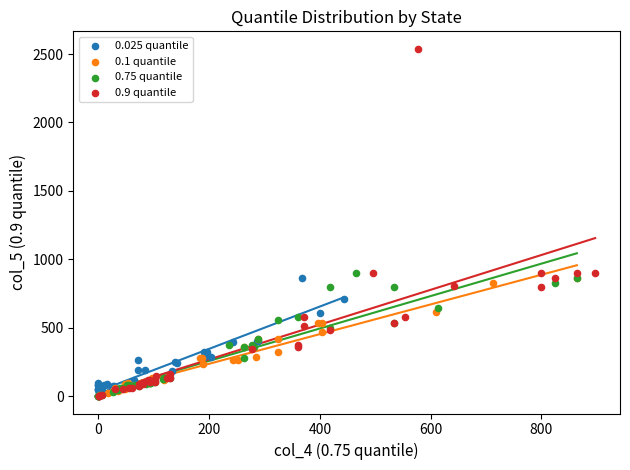

Which series reaches the maximum Y coordinate?

0.9 quantile